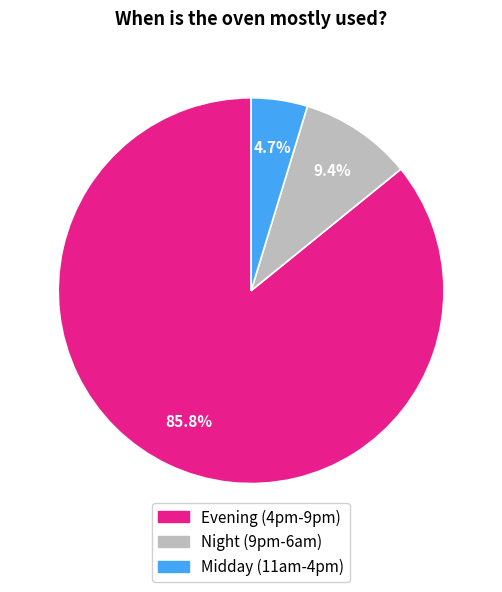

What percentage is NOT represented by Midday (11am-4pm)?

95.3%